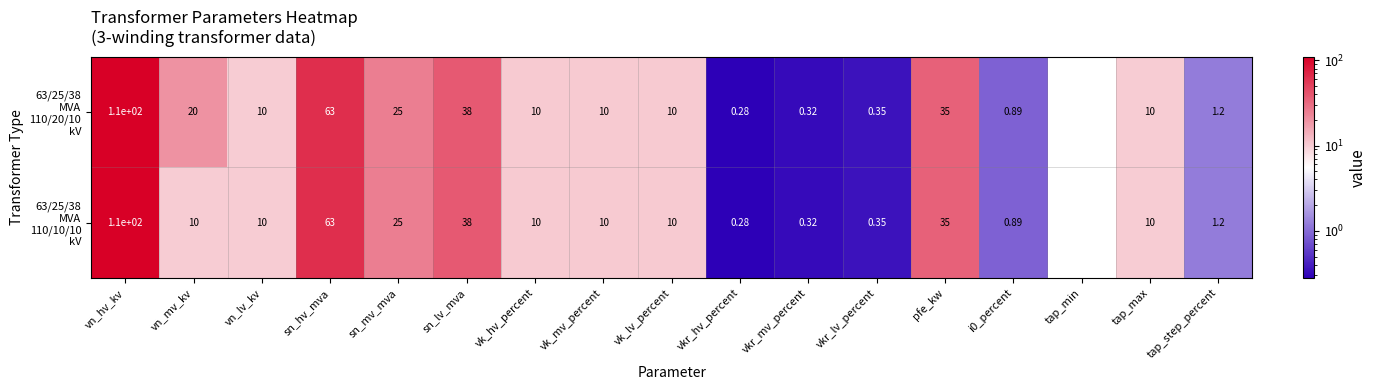

Which category has the highest value across all series?

vn_hv_kv